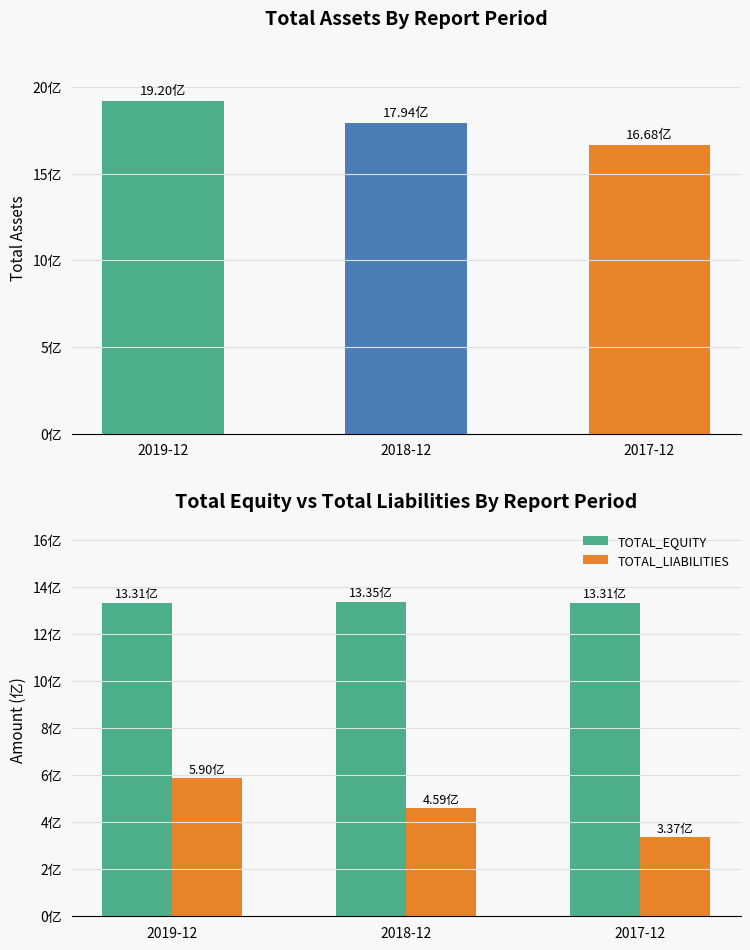

List the labels in order of TOTAL_ASSETS value, smallest first.

2017-12, 2018-12, 2019-12